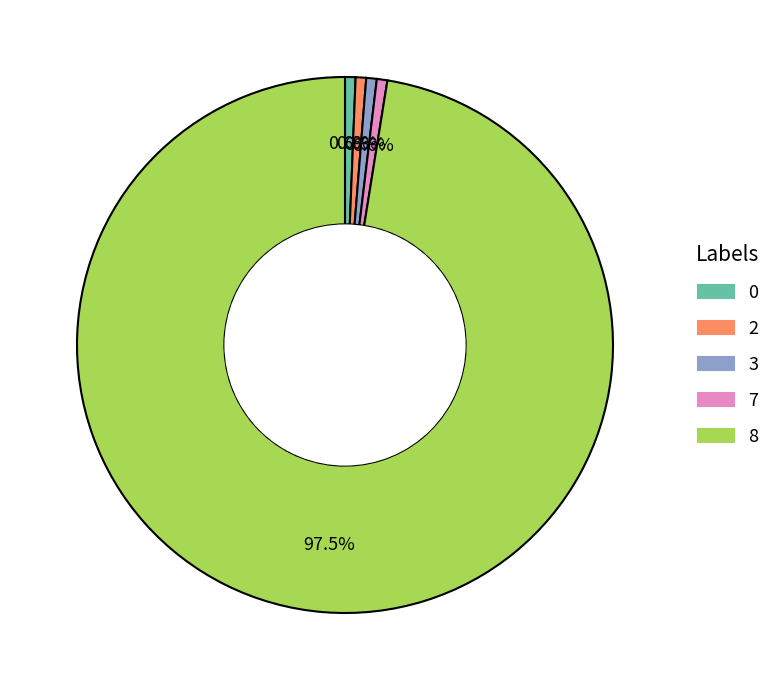

True or false: 3 accounts for 1% of the total.

True